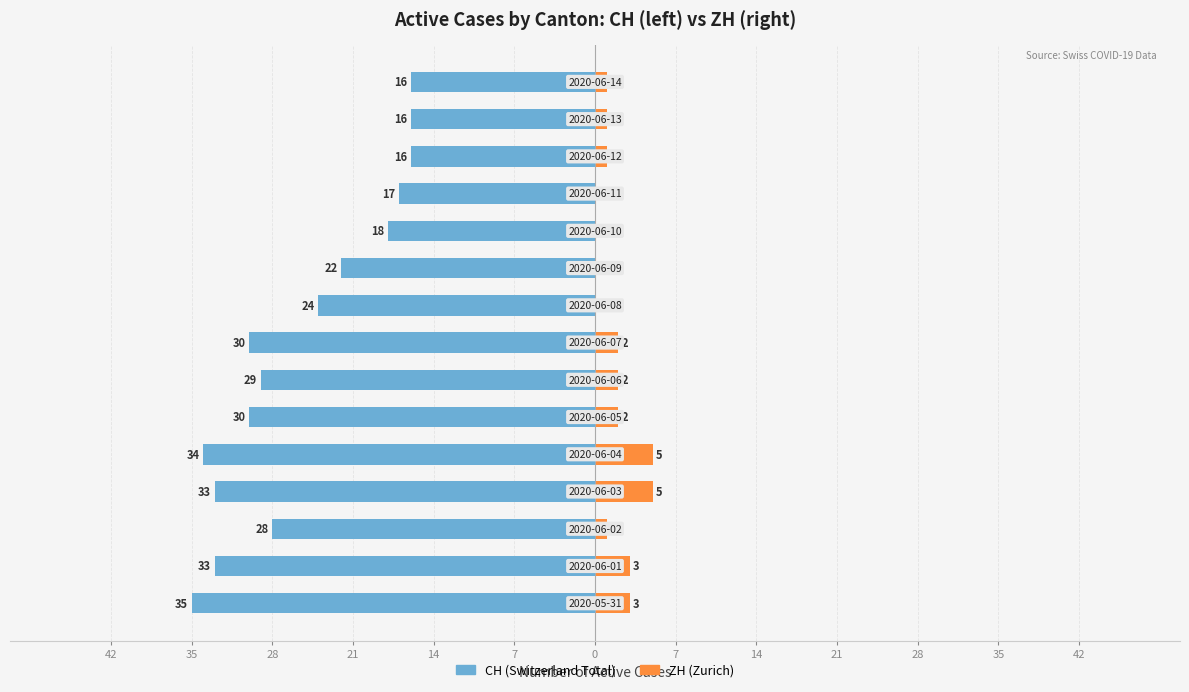

How many data points does each series have?

15